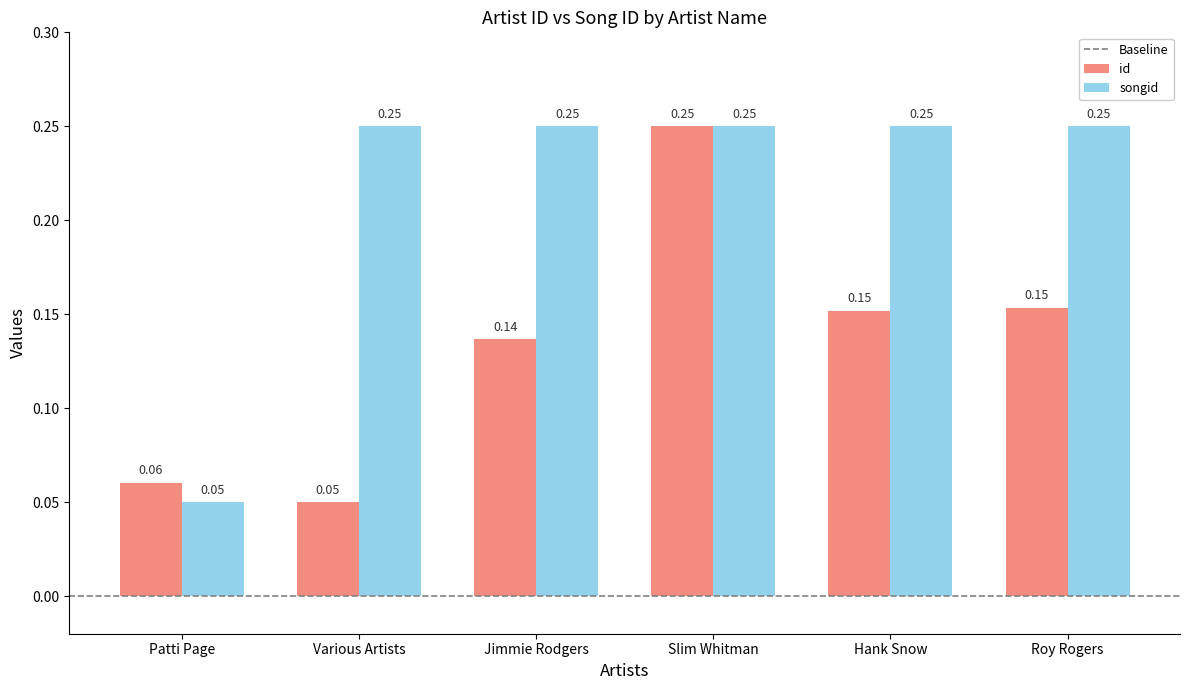

At which category is the sum across all series the highest?

Slim Whitman